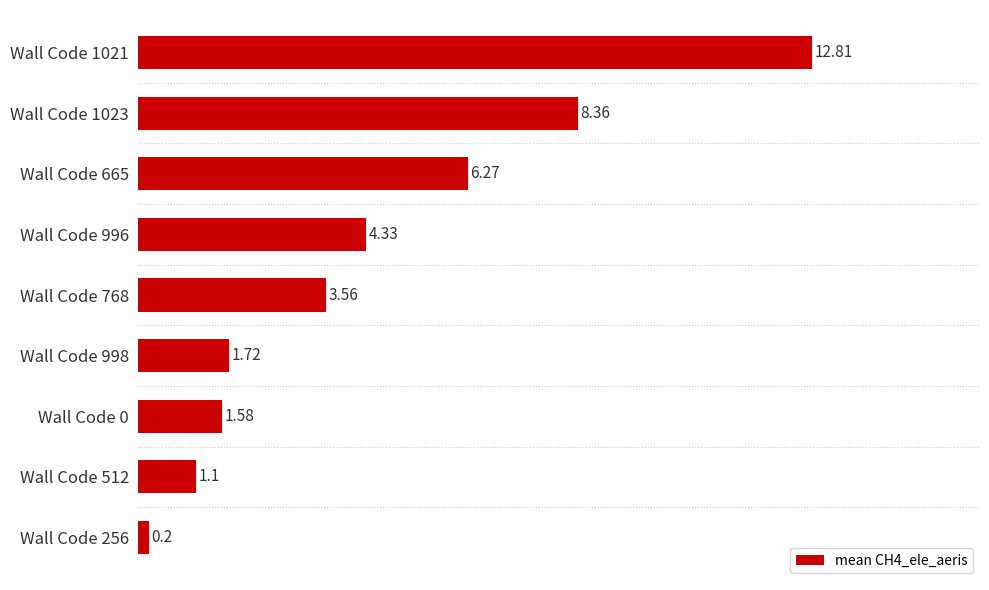

How many distinct data groups are displayed?

1